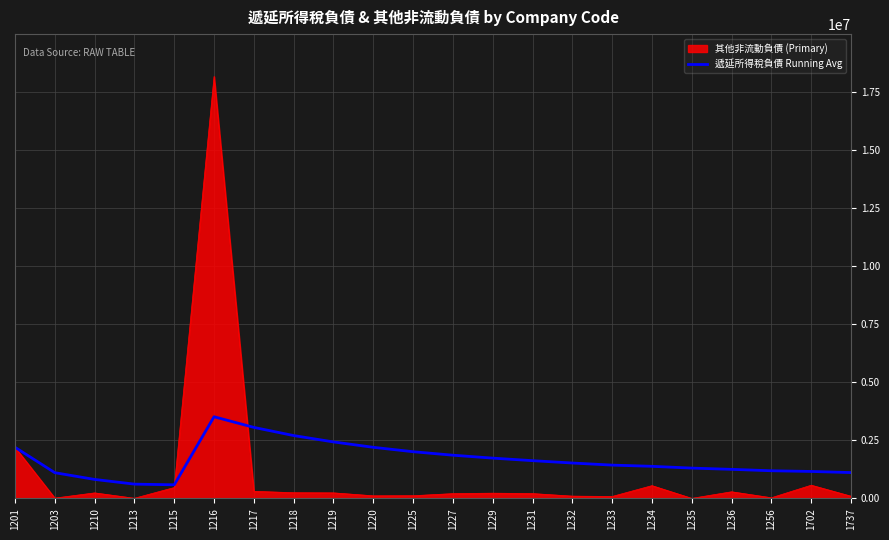

Which series changed the most between 1216 and 1227?

其他非流動負債 (Primary)